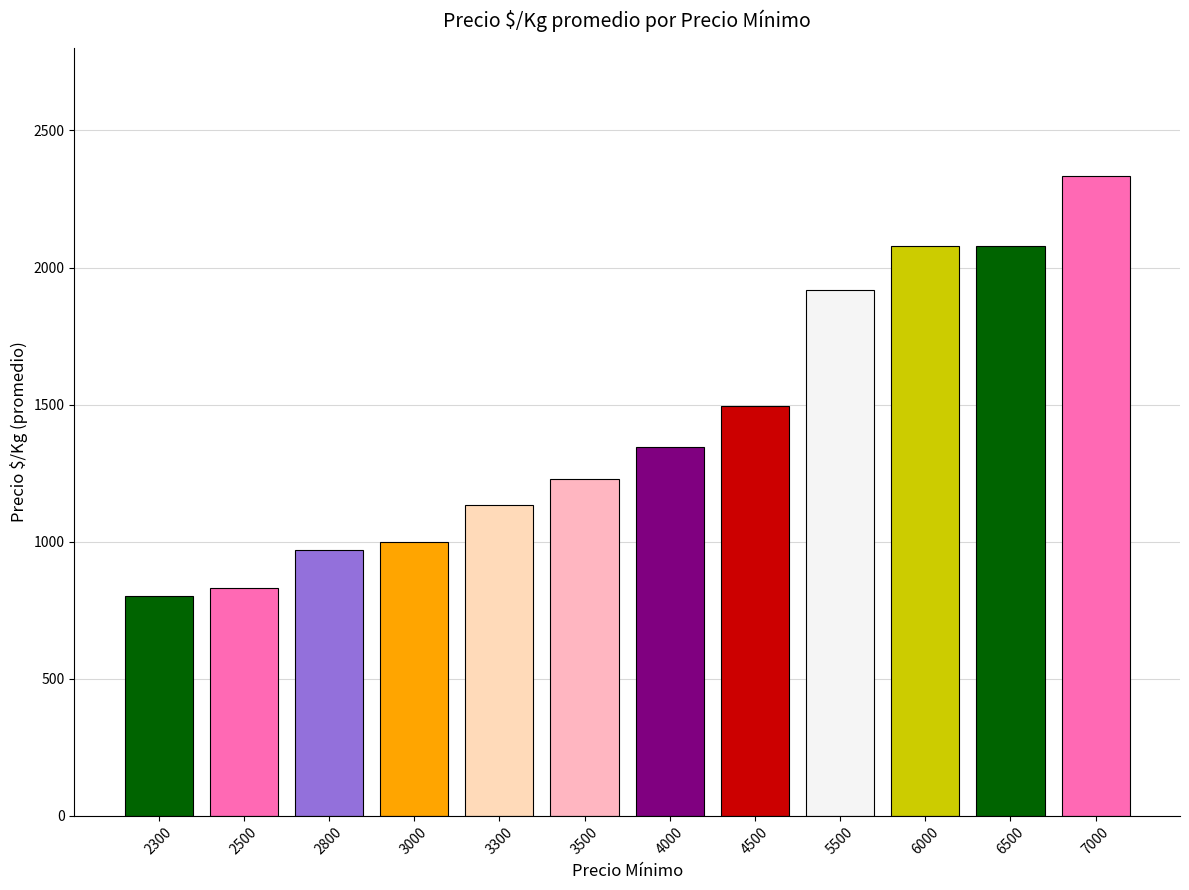

How many data points does each series have?

12